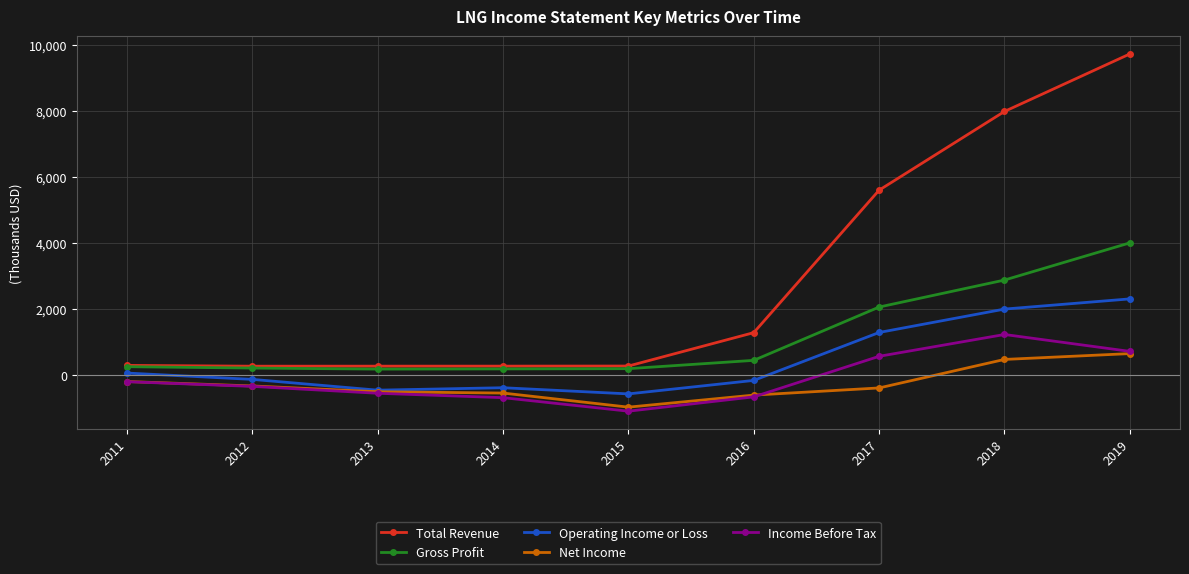

Reading left to right, list all the values displayed in this chart.

Total Revenue: 2011=290400	2012=266200	2013=267200	2014=268000	2015=270900	2016=1283200	2017=5601000	2018=7987000	2019=9730000
Gross Profit: 2011=251300	2012=209100	2013=178000	2014=183600	2015=191100	2016=443000	2017=2059000	2018=2877000	2019=4004000
Operating Income or Loss: 2011=58100	2012=-133500	2013=-460600	2014=-386500	2015=-573500	2016=-164500	2017=1288000	2018=1997000	2019=2306000
Net Income: 2011=-198800	2012=-332800	2013=-507900	2014=-547900	2015=-975100	2016=-610000	2017=-393000	2018=471000	2019=648000
Income Before Tax: 2011=-203200	2012=-345600	2013=-554400	2014=-687700	2015=-1097400	2016=-662900	2017=566000	2018=1227000	2019=715000